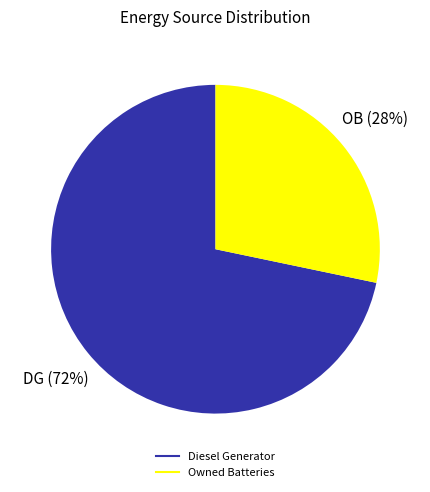

Is there a majority slice in this chart?

Yes